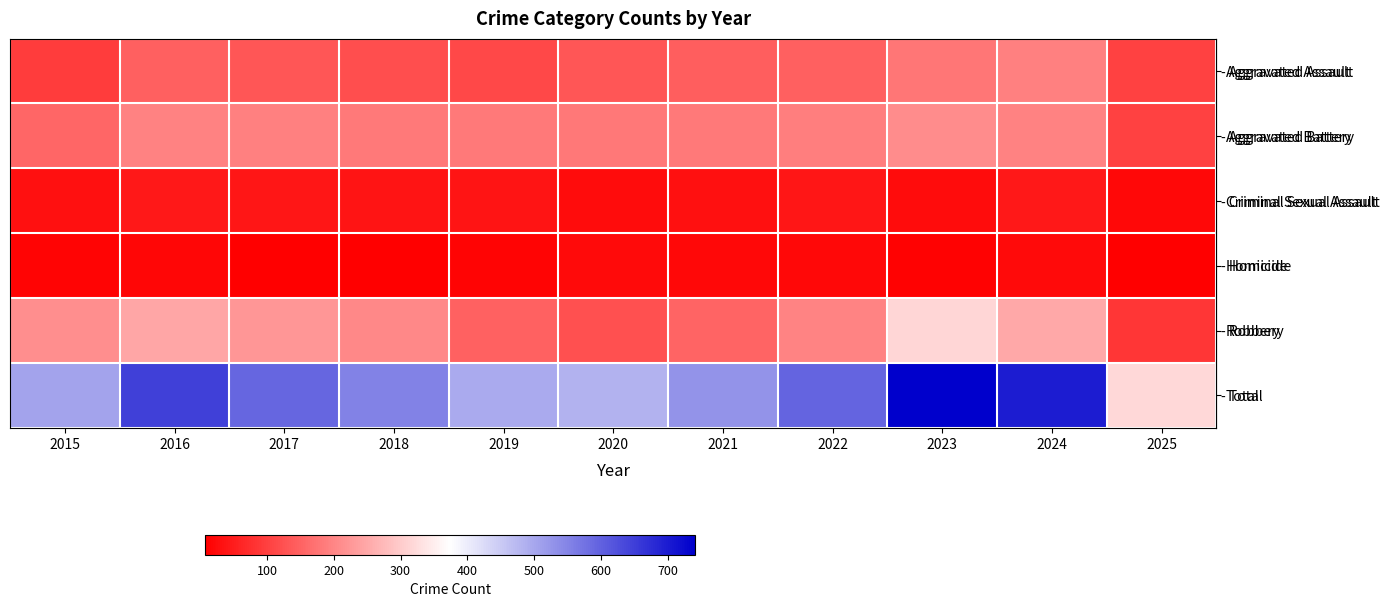

What is the smallest value displayed?

7